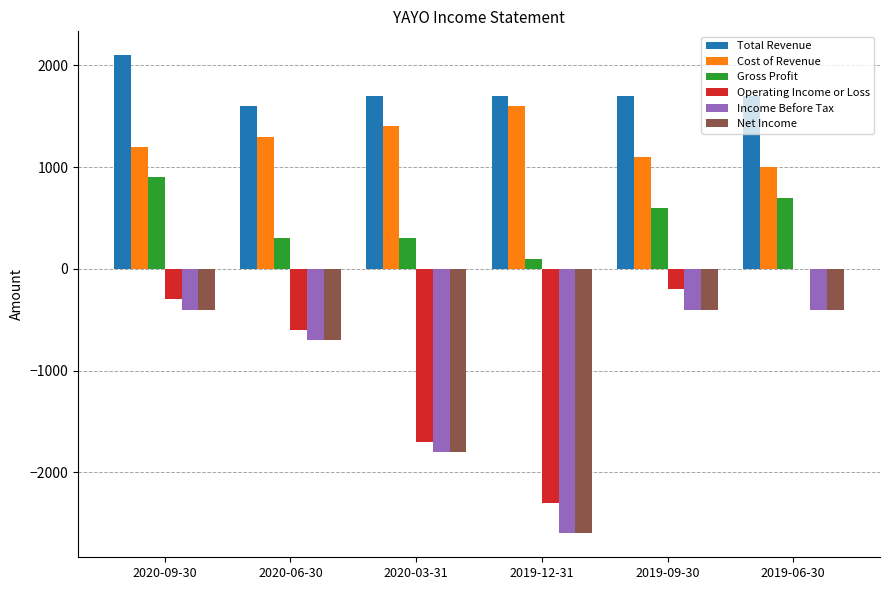

True or false: Gross Profit has a value of 538 at 2020-06-30.

False